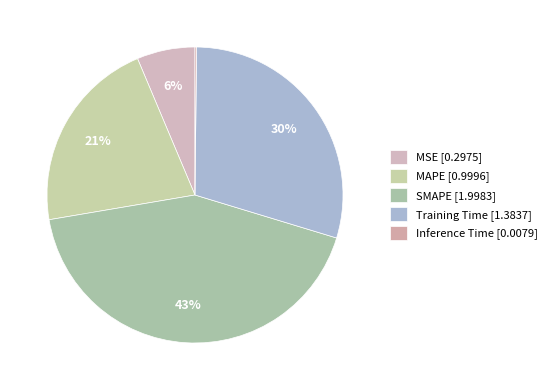

What is the smallest slice in the pie chart?

Inference Time